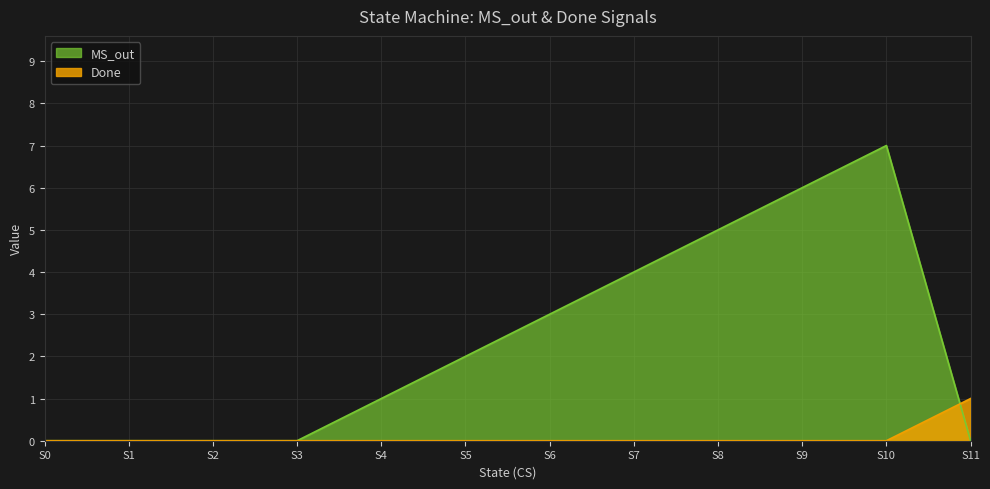

Between which two adjacent categories do MS_out and Done first intersect?

S10 and S11